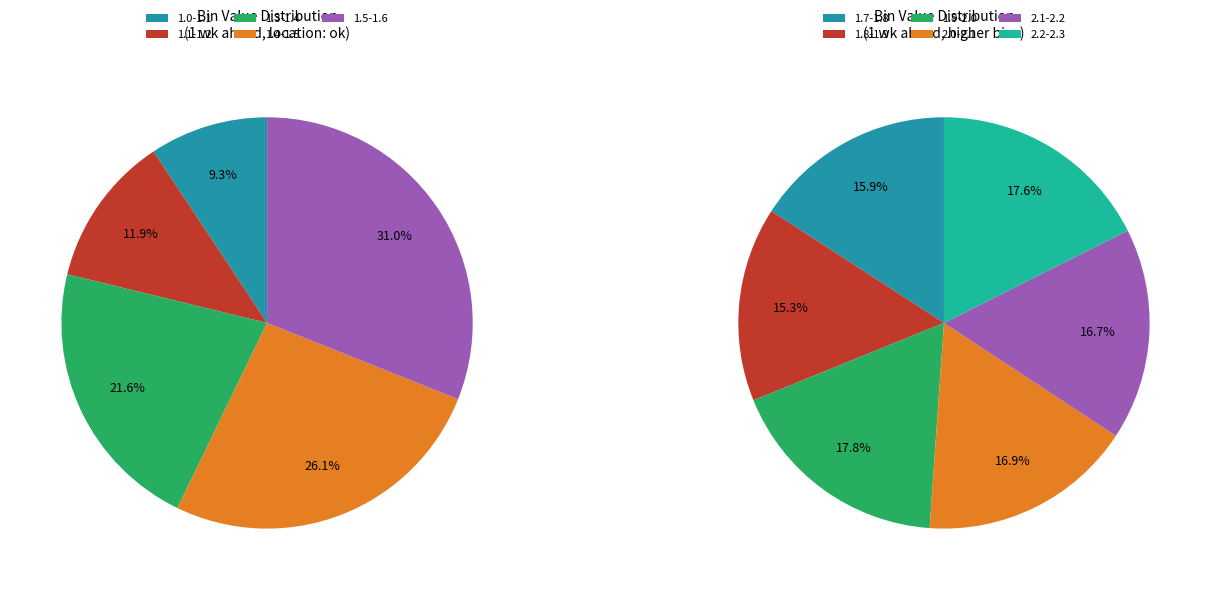

True or false: 1.0-1.1 accounts for 31% of the total.

False